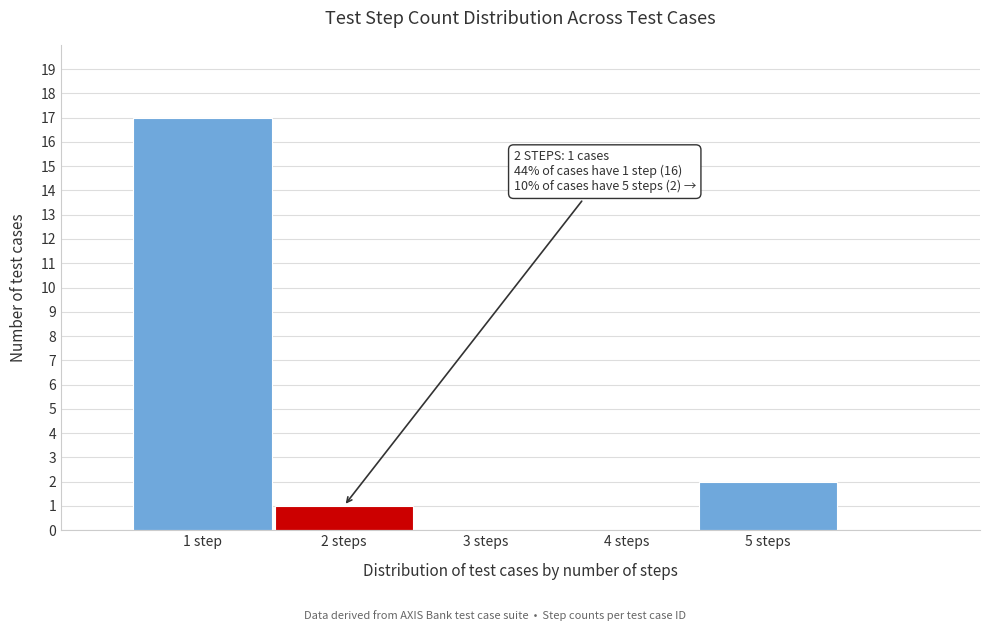

Reading right to left, transcribe all the data shown in this chart.

5 steps=2	4 steps=0	3 steps=0	2 steps=1	1 step=17